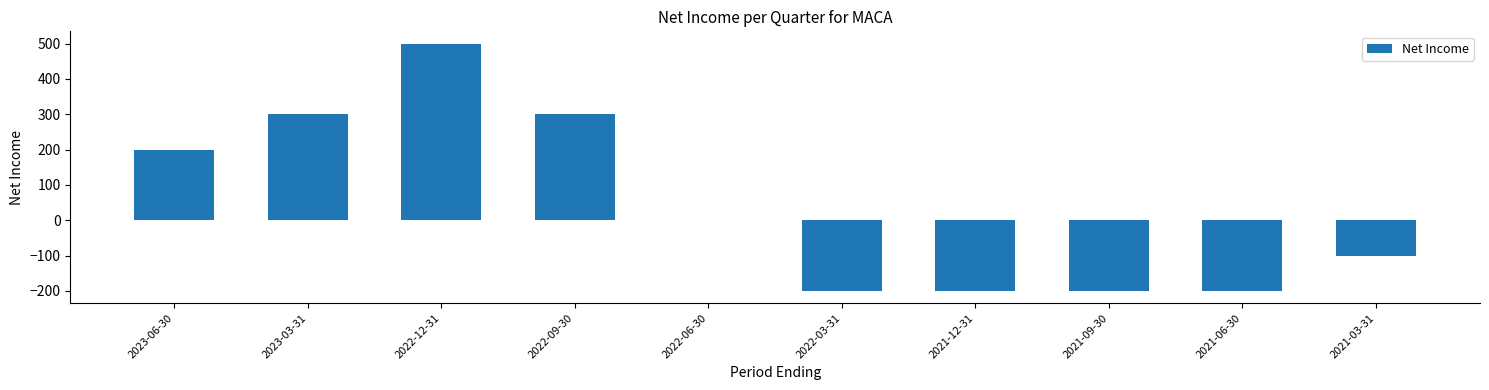

What is the change in value from 2023-06-30 to 2023-03-31?

+100